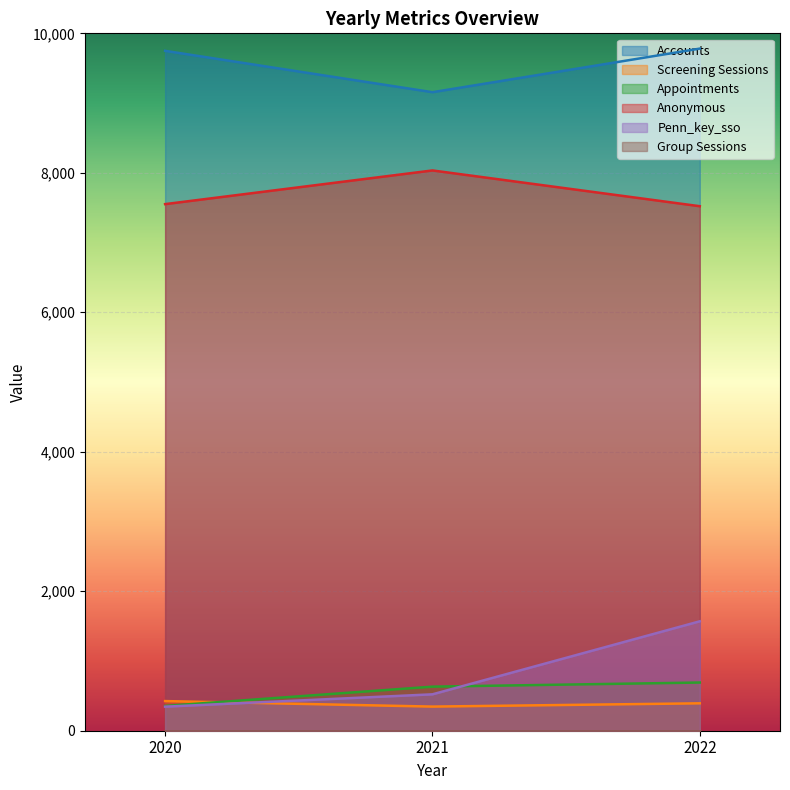

How many lines are shown in the chart?

6